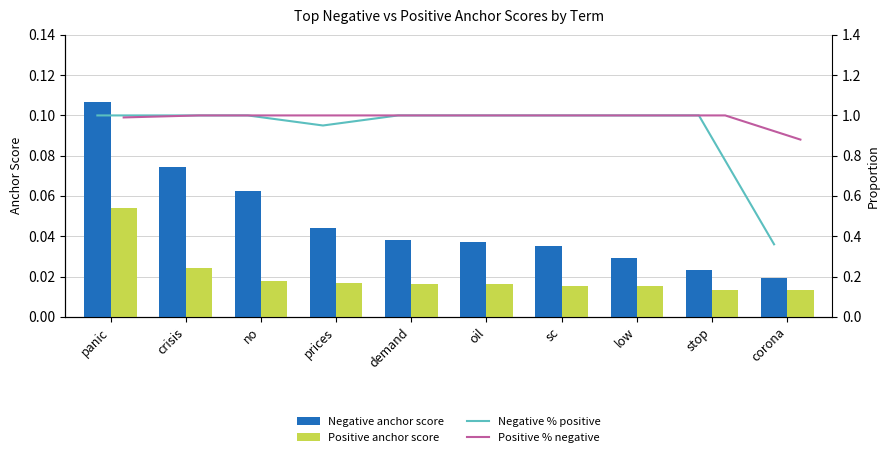

Count the Positive anchor score values in the range 0 to 1.

10